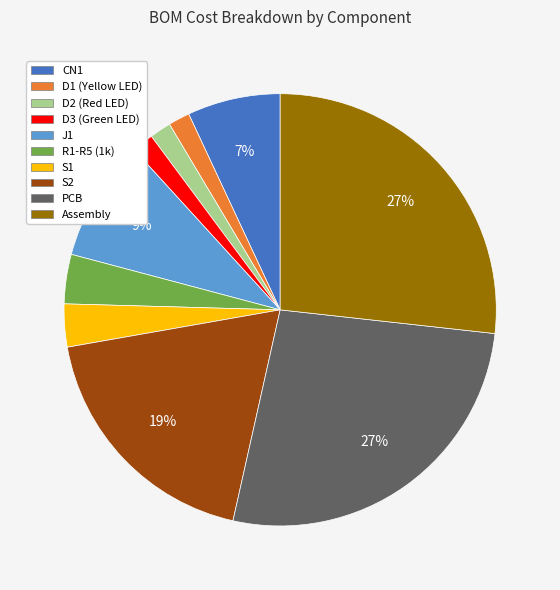

What percentage is the S2 slice, to the nearest percent?

19%